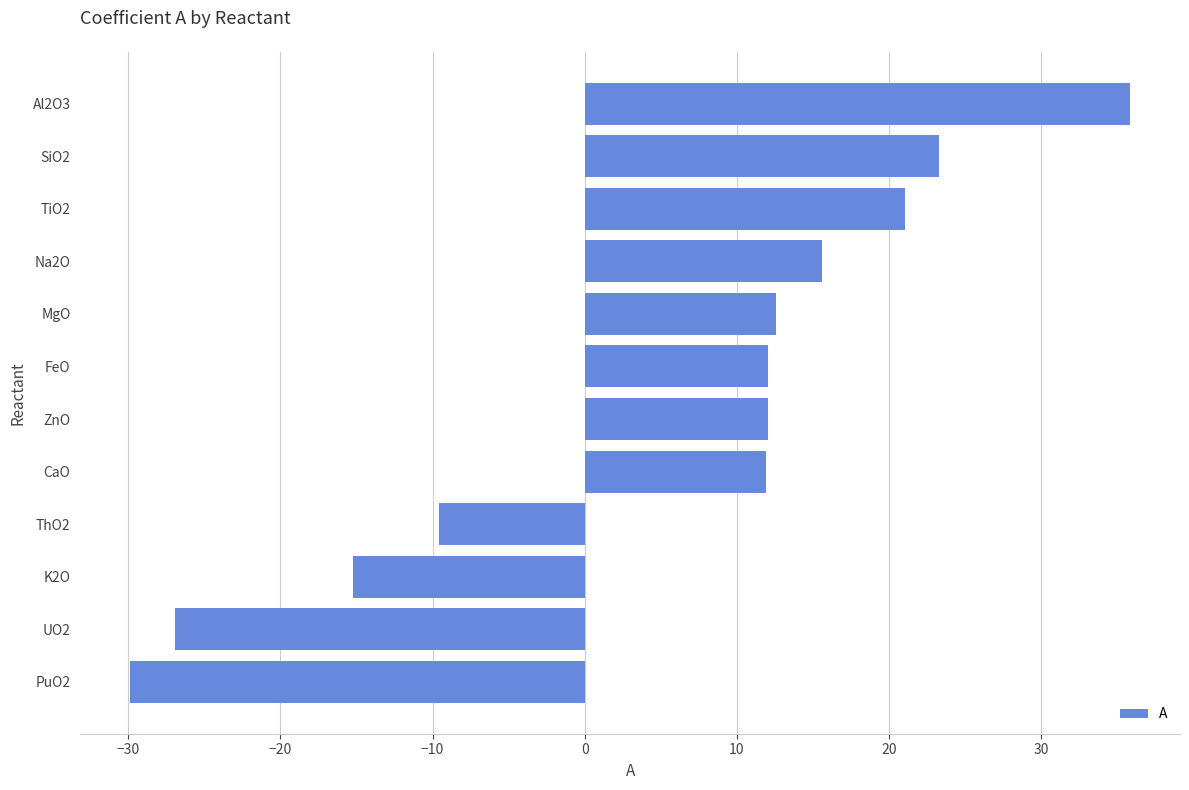

Which category has the highest value across all series?

Al2O3